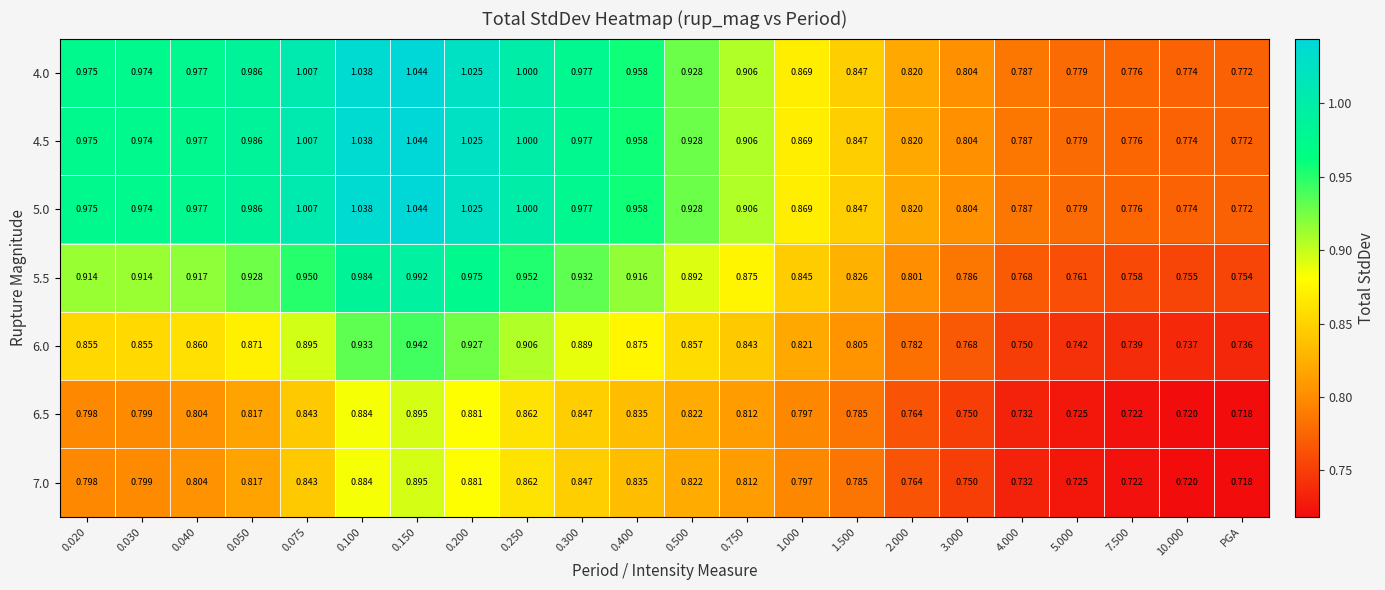

At which label is 5.5 closest to 0?

PGA